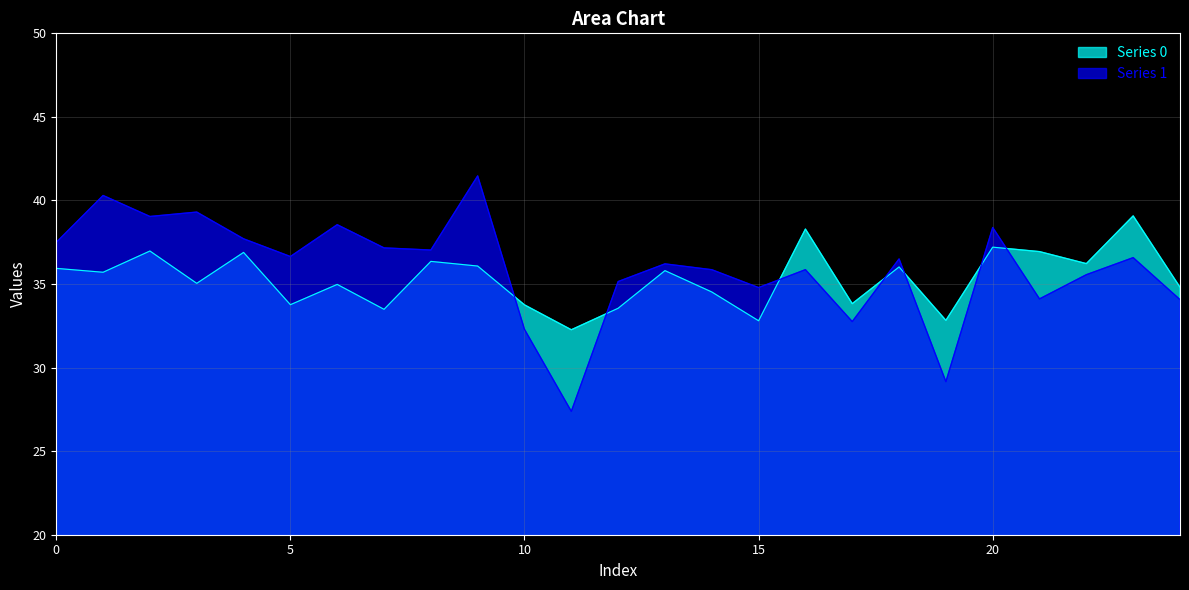

Reading left to right, transcribe all the data shown in this chart.

Series 0: 0=35.9	1=35.7	2=37.0	3=35.0	4=36.9	5=33.8	6=35.0	7=33.5	8=36.4	9=36.1	10=33.8	11=32.3	12=33.5	13=35.8	14=34.5	15=32.8	16=38.3	17=33.8	18=36.0	19=32.8	20=37.2	21=36.9	22=36.2	23=39.1	24=34.8
Series 1: 0=37.5	1=40.3	2=39.0	3=39.3	4=37.7	5=36.6	6=38.6	7=37.2	8=37.0	9=41.5	10=32.3	11=27.4	12=35.1	13=36.2	14=35.9	15=34.8	16=35.9	17=32.8	18=36.5	19=29.2	20=38.4	21=34.1	22=35.6	23=36.6	24=34.1